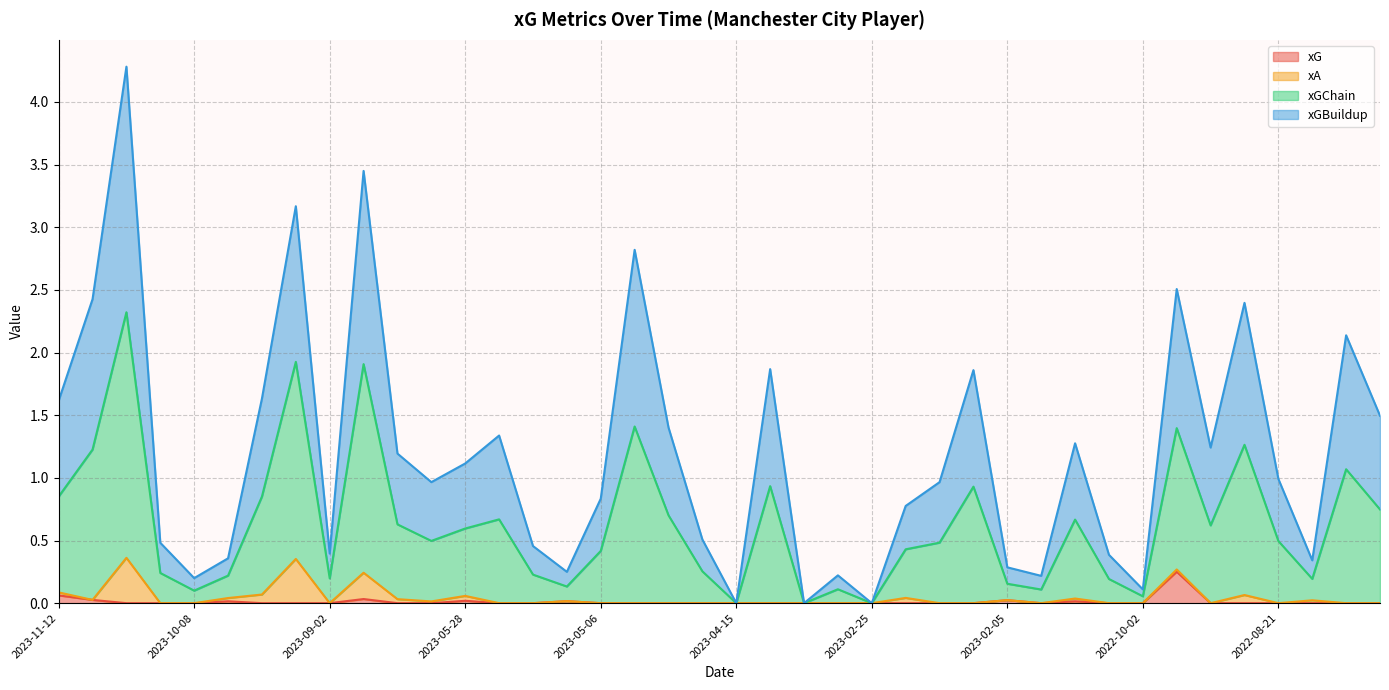

What is the sum of all xG values?

0.5